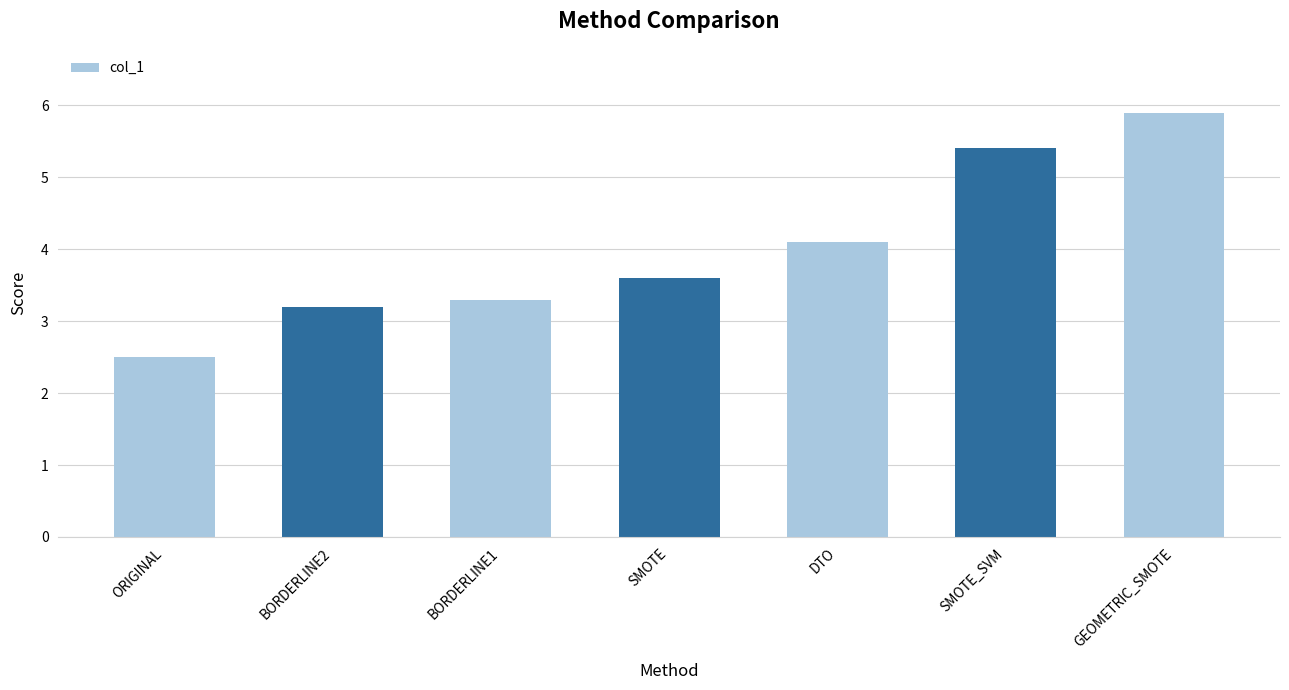

Reading left to right, transcribe all the data shown in this chart.

ORIGINAL=2.5	BORDERLINE2=3.2	BORDERLINE1=3.3	SMOTE=3.6	DTO=4.1	SMOTE_SVM=5.4	GEOMETRIC_SMOTE=5.9